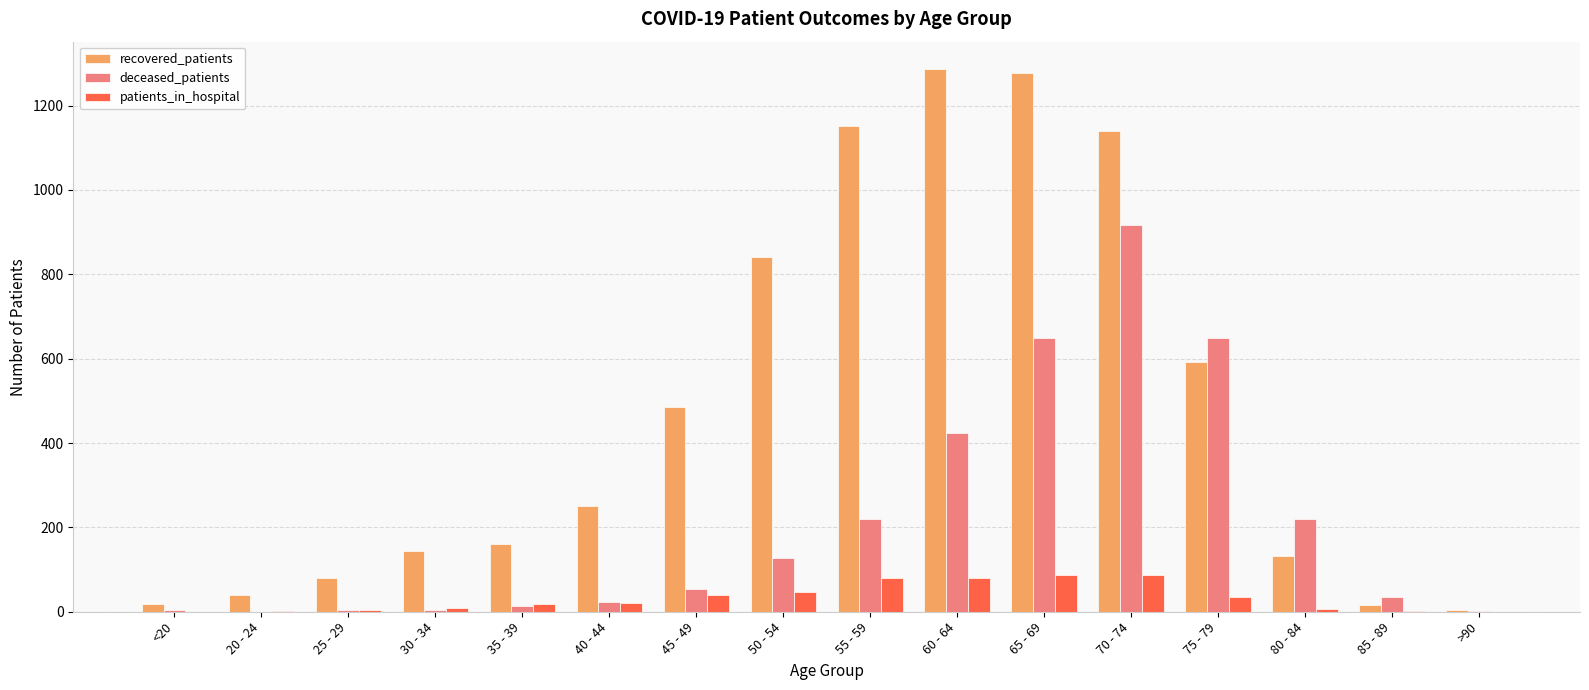

At which label is deceased_patients closest to 458?

60 - 64